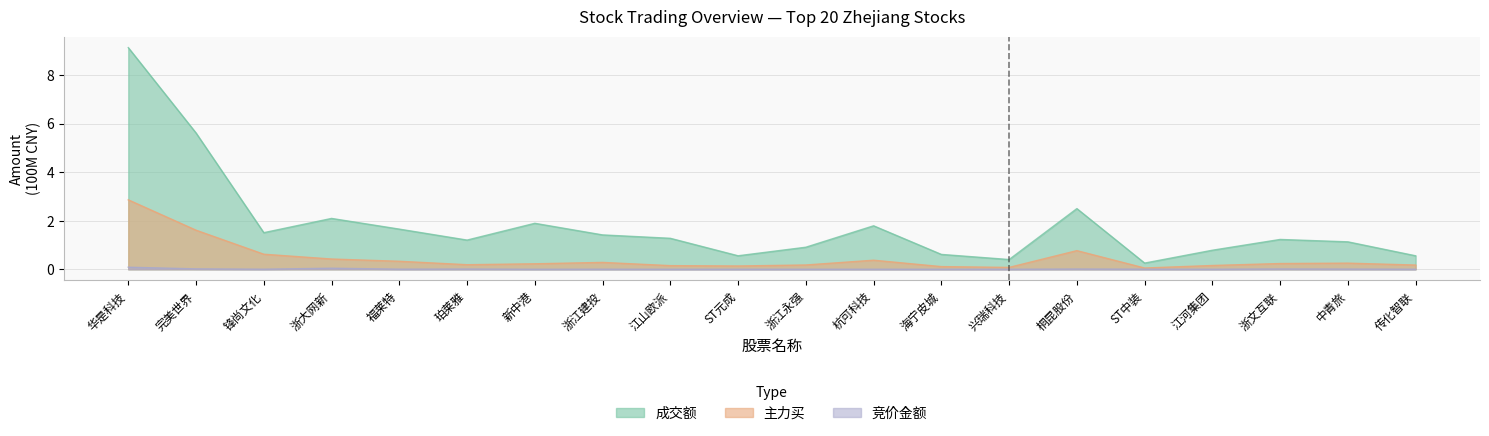

Reading left to right, what are all the values shown in this chart?

成交额: 9.1	5.6	1.5	2.1	1.7	1.2	1.9	1.4	1.3	0.6	0.9	1.8	0.6	0.4	2.5	0.3	0.8	1.2	1.1	0.6
主力买: 2.9	1.6	0.6	0.4	0.3	0.2	0.2	0.3	0.1	0.1	0.2	0.4	0.1	0.1	0.8	0.1	0.2	0.2	0.3	0.2
竞价金额: 0.1	0.0	0.0	0.0	0.0	0.0	0.0	0.0	0.0	0.0	0.0	0.0	0.0	0.0	0.0	0.0	0.0	0.0	0.0	0.0